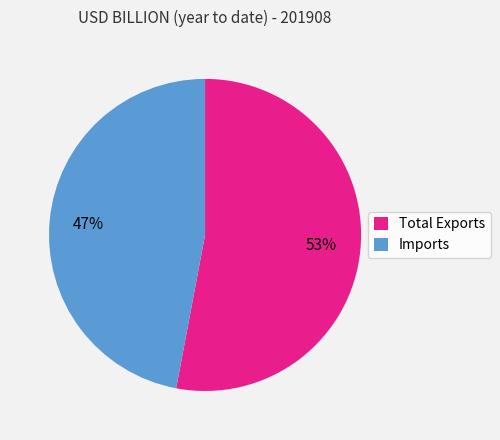

Is the sum of Imports and Total Exports greater than half?

Yes